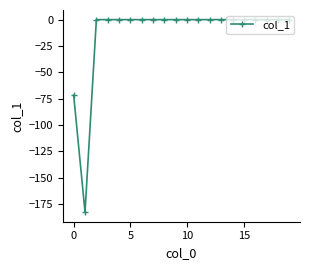

What is the sum of all values?

-254.4